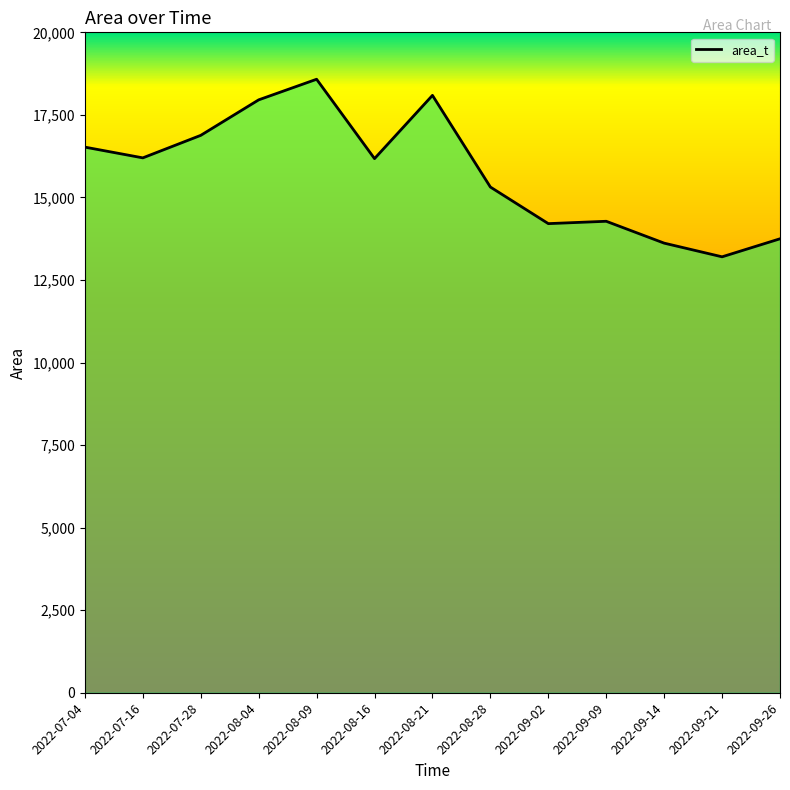

Read the value at 2022-09-09.

14278.1